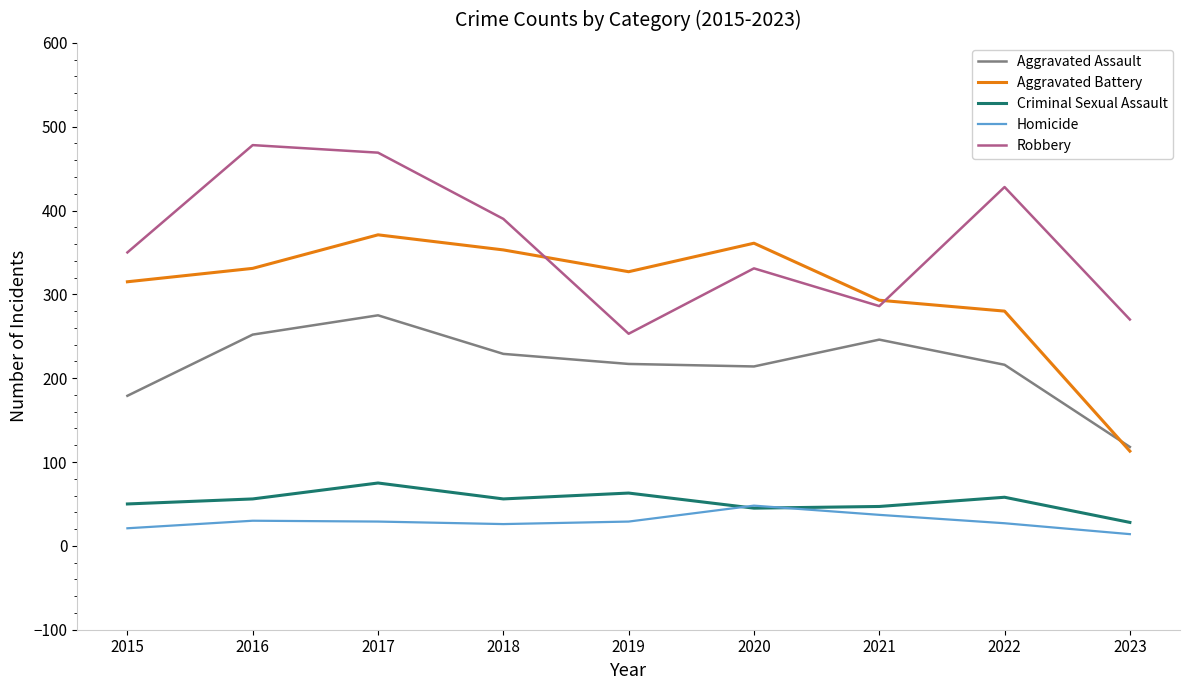

What is the minimum value for Homicide?

14